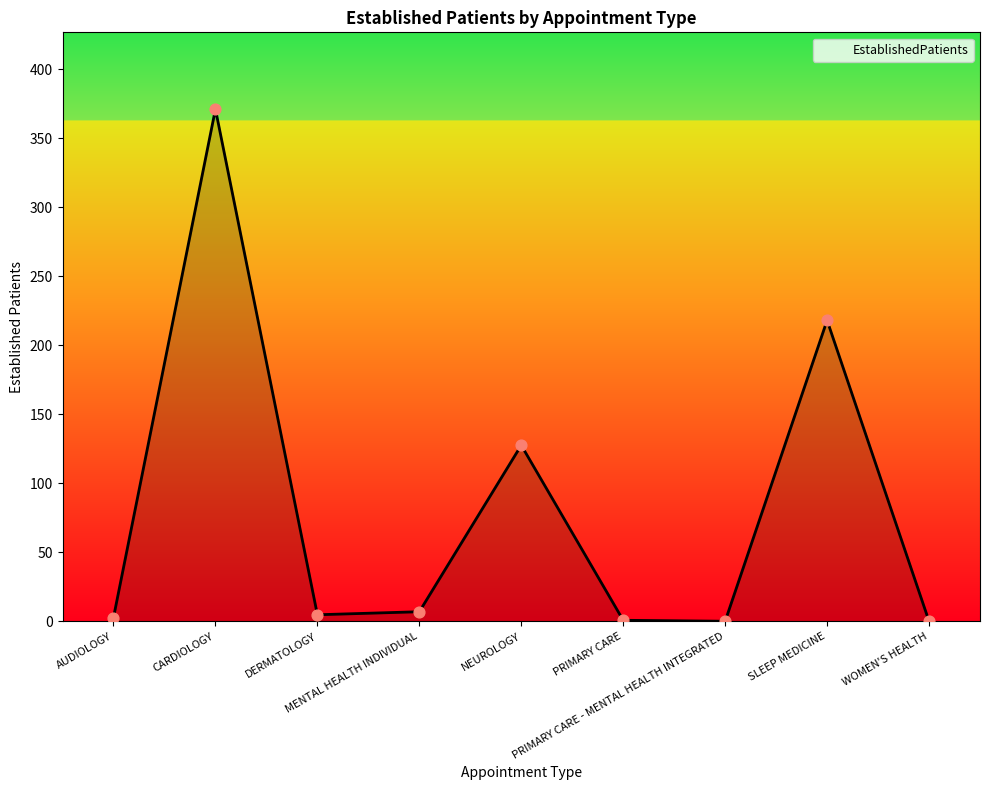

Which has a higher value, DERMATOLOGY or CARDIOLOGY?

CARDIOLOGY